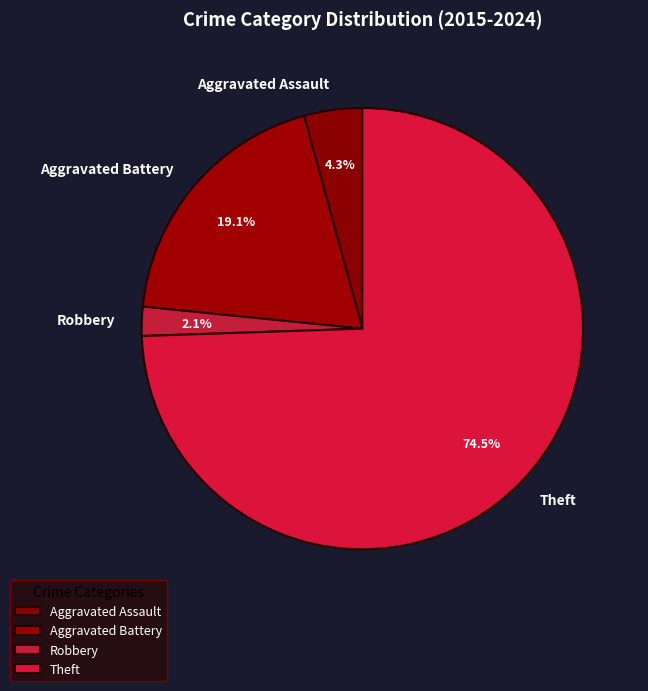

Combined, do Aggravated Assault and Robbery account for over 50%?

No